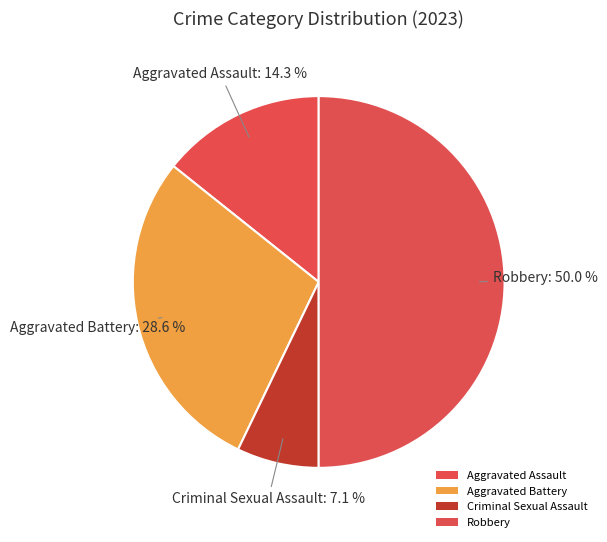

How many slices are in this pie chart?

4